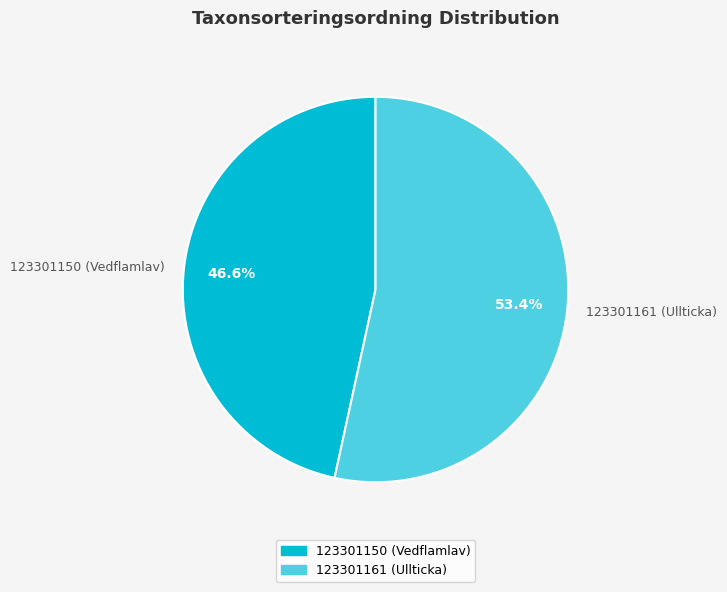

What portion of the pie excludes 123301161 (Ullticka)?

46.6%